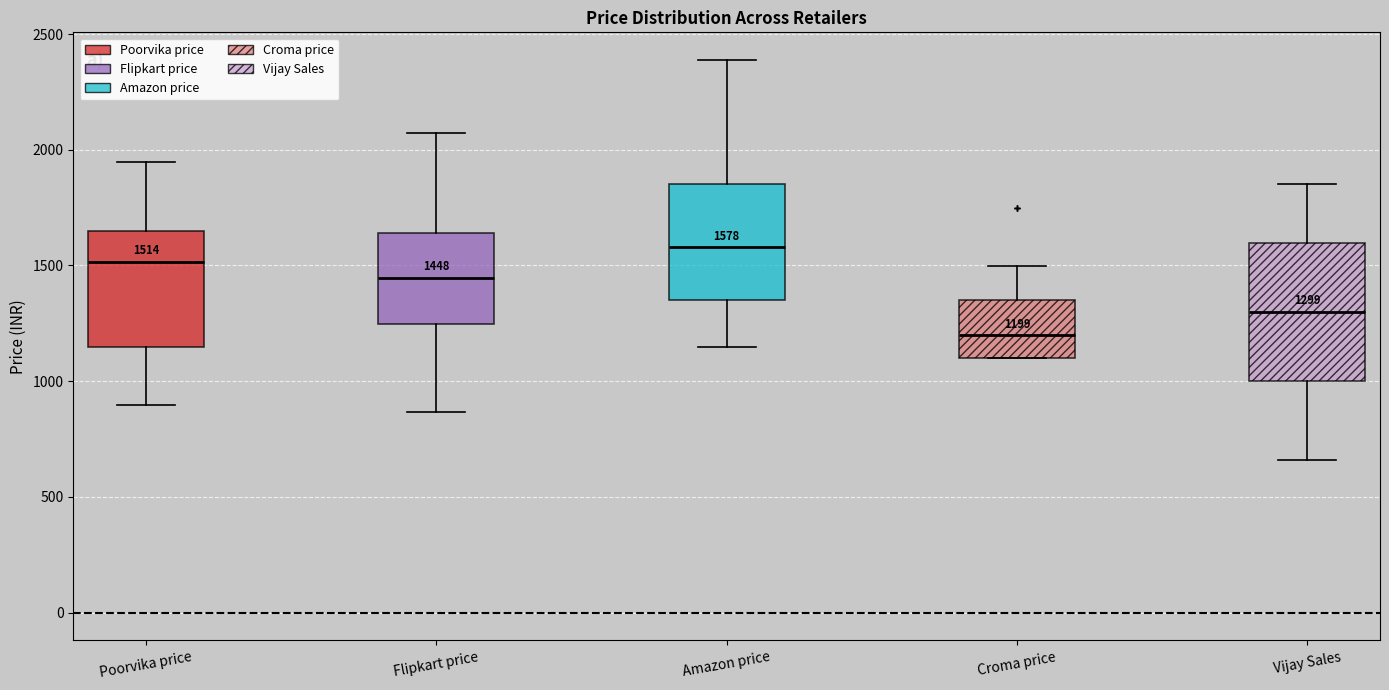

Which box has the lowest median line?

Croma price